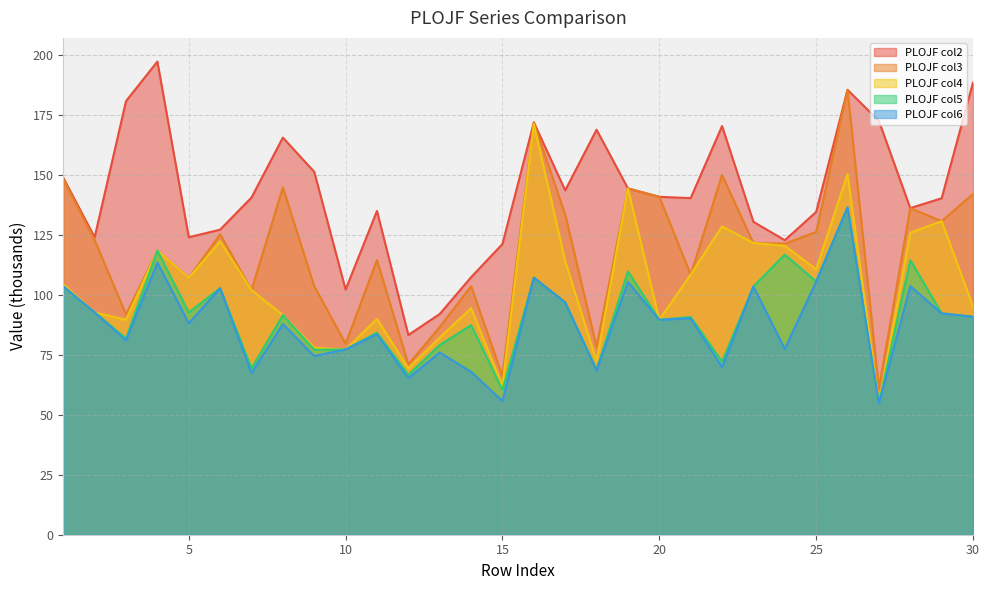

Count the number of categories in the chart.

30